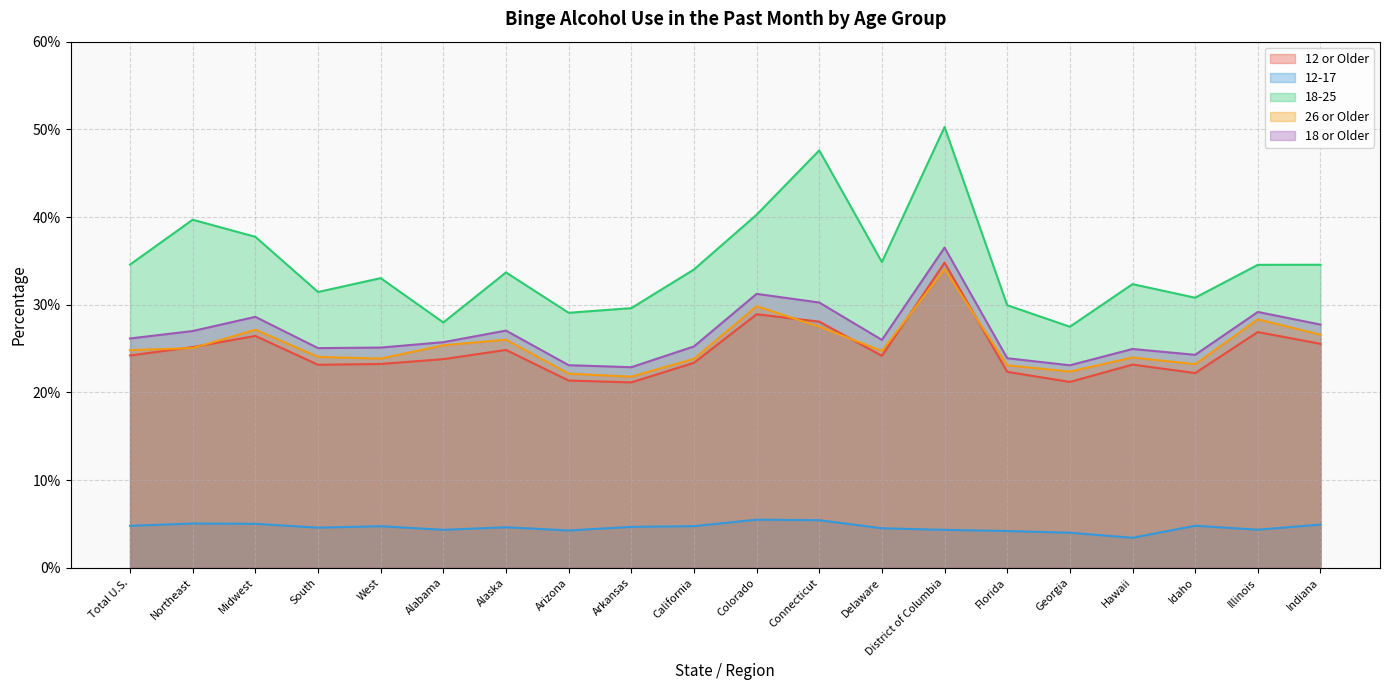

Between Alaska and Midwest, which is larger?

Midwest